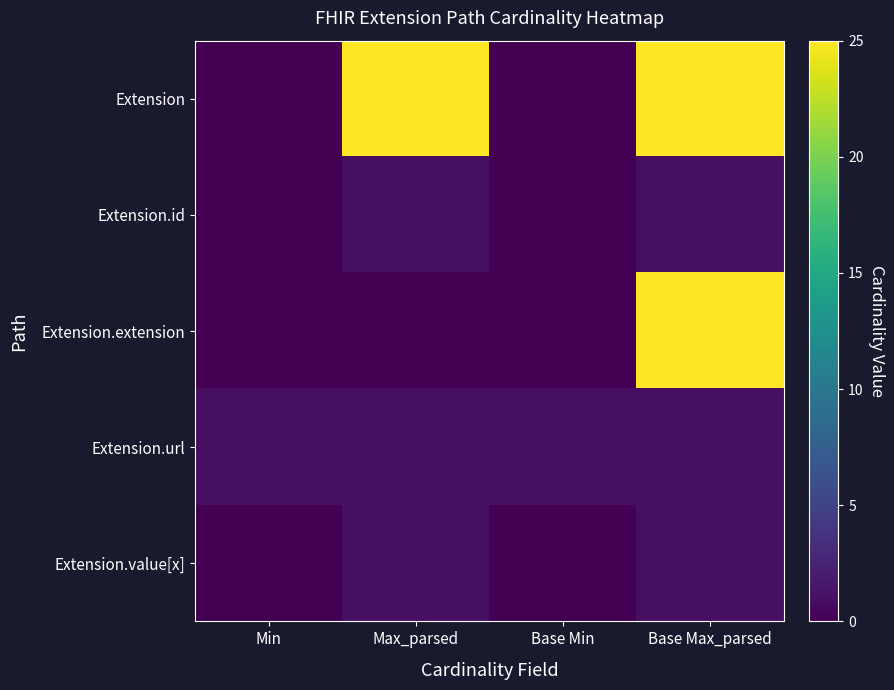

List the series in order of their peak value, lowest first.

Extension.id, Extension.url, Extension.value[x], Extension, Extension.extension